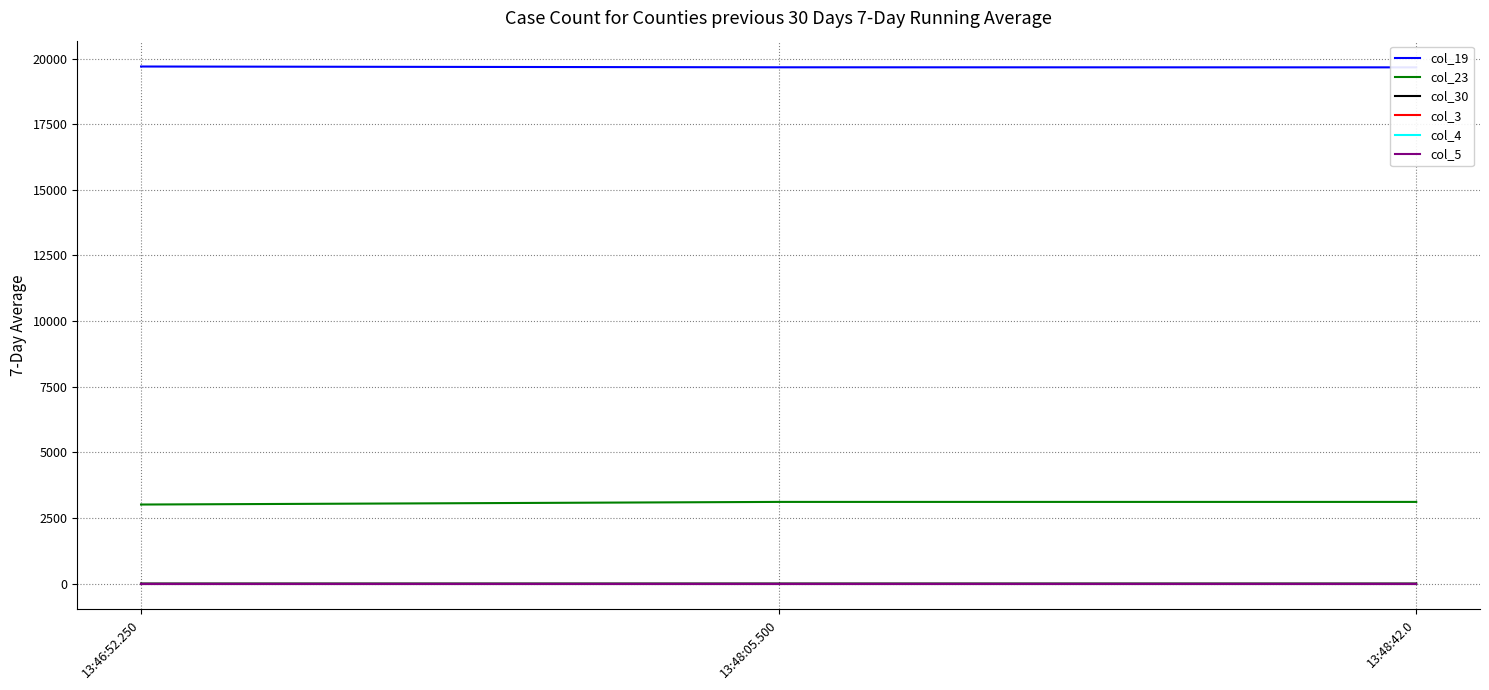

Is it true that col_5 equals 0.5 at 13:48:05.500?

True